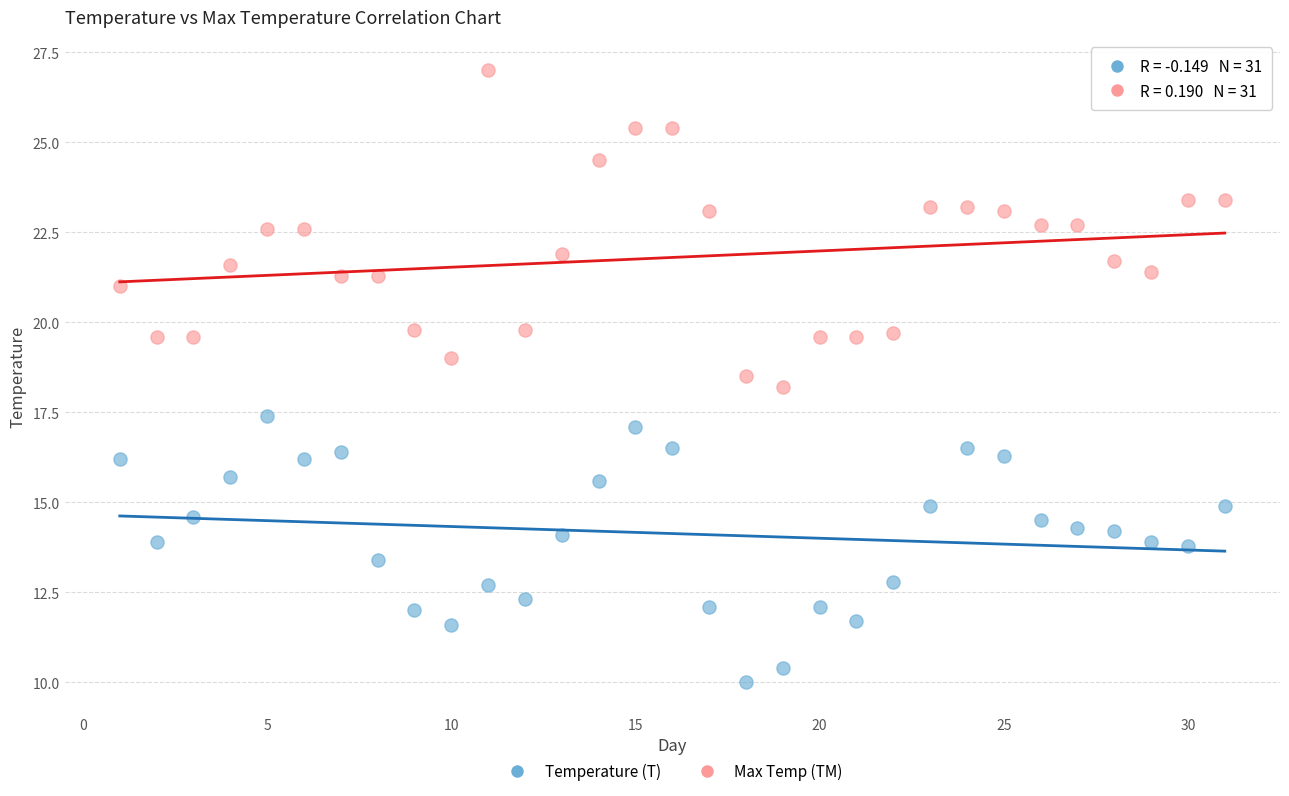

Which series reaches the maximum Y coordinate?

Max Temp (TM)